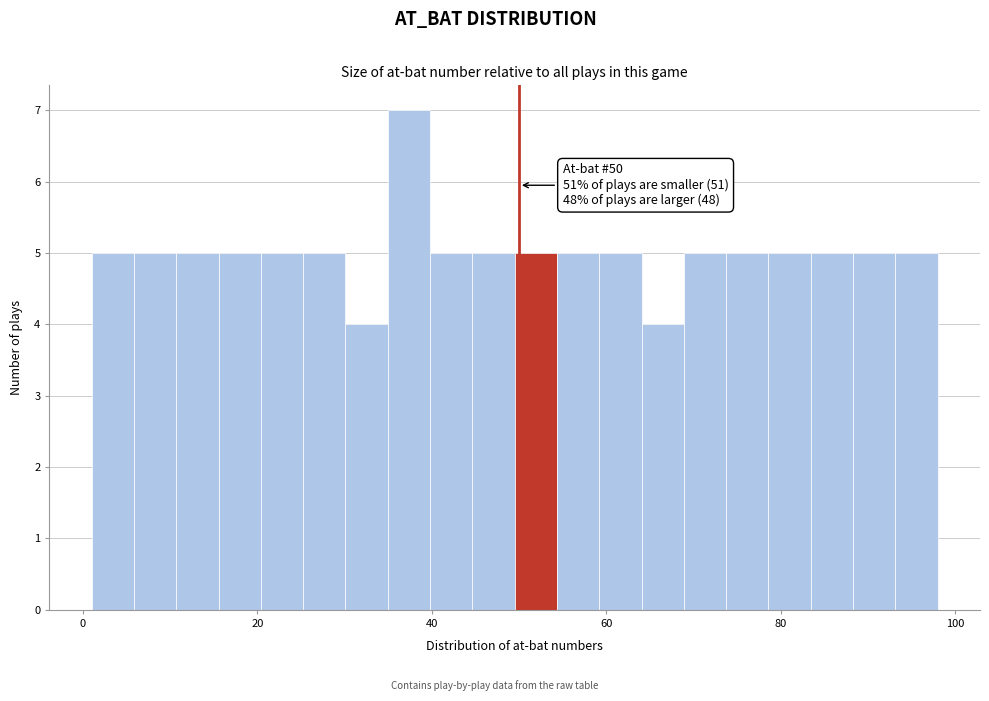

Around what value on the x-axis is the tallest bar? Give the approximate position of its centre, as read against the axis.

38